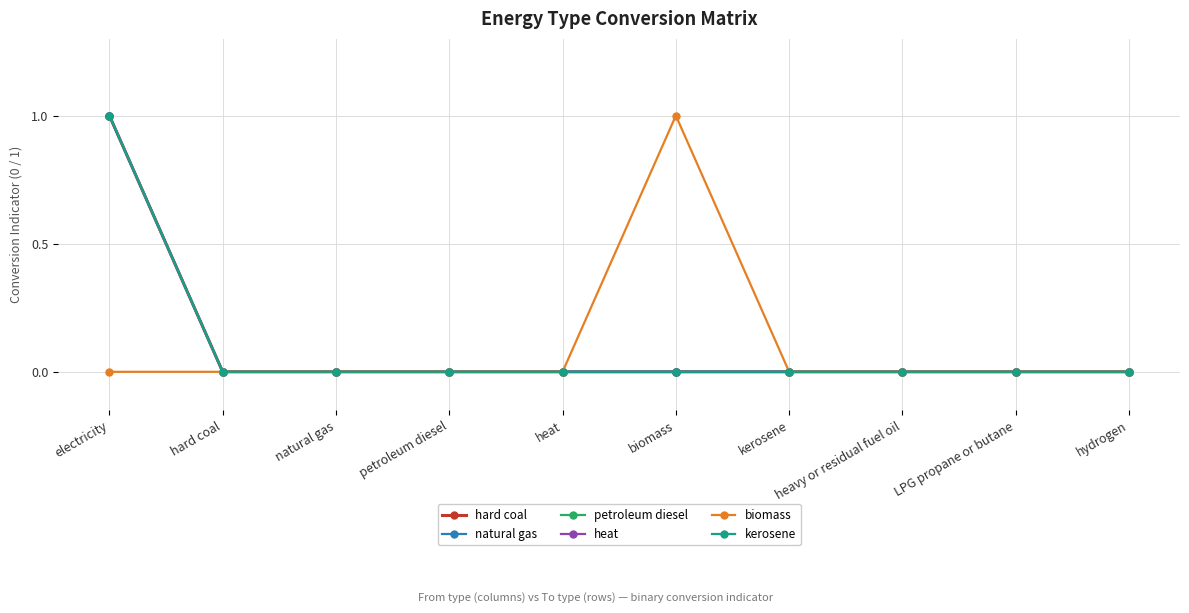

At which category does biomass reach its first local peak?

biomass